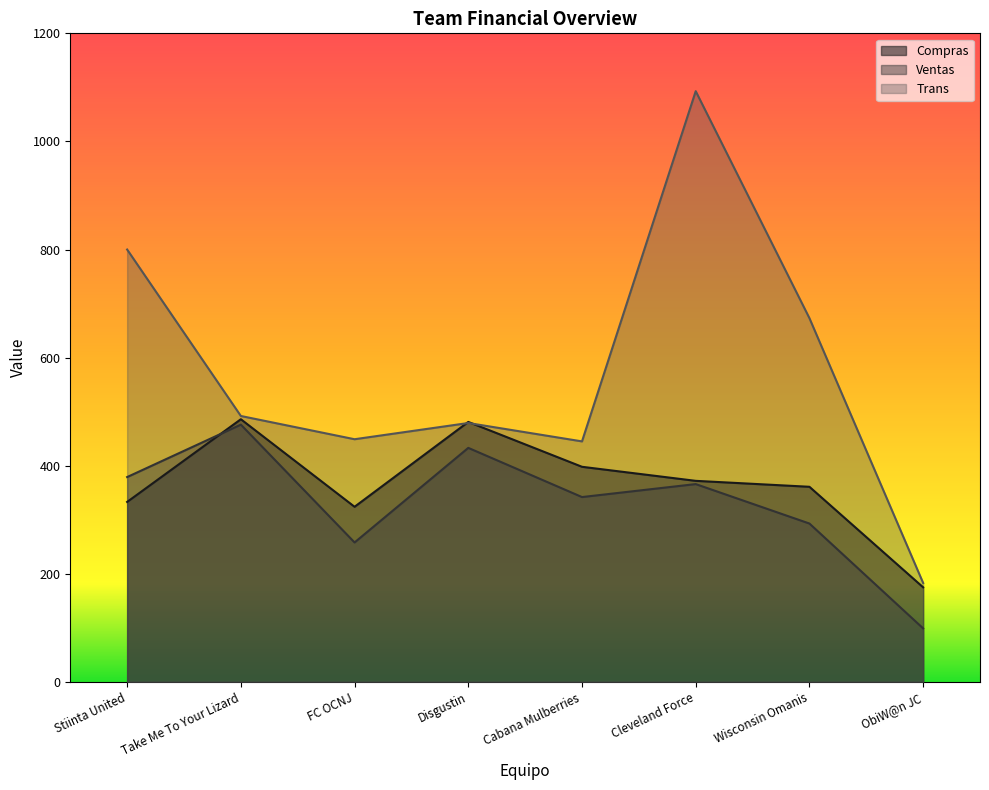

What is the label of the 2nd point from the right?

Wisconsin Omanis